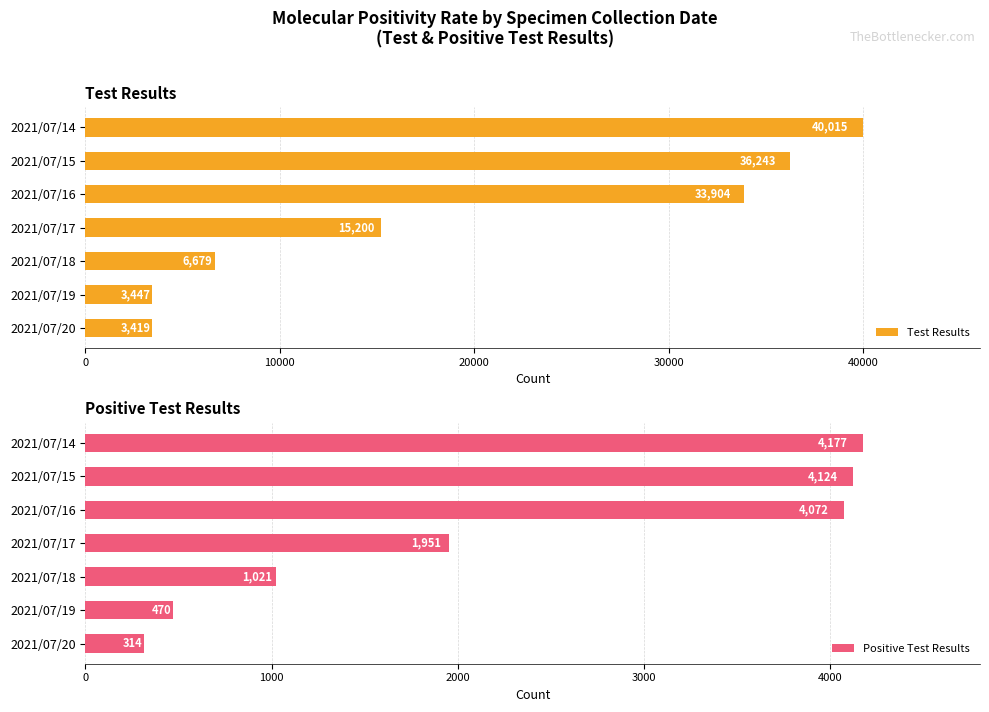

The value of Positive Test Results at 2021/07/15 is 4124. True or false?

True